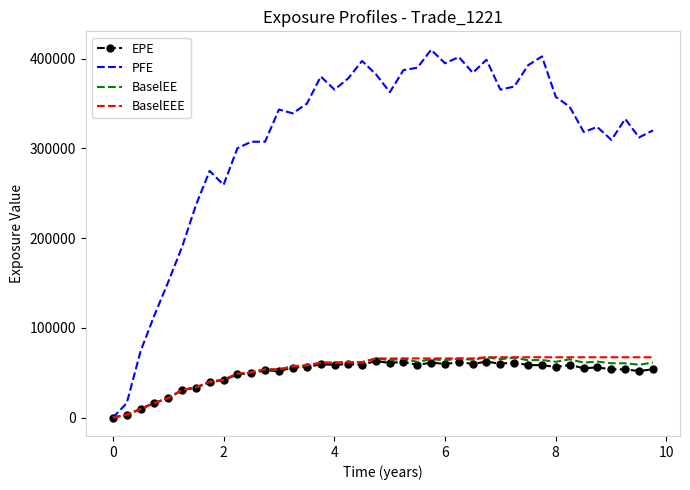

Which series has the largest range (max minus min)?

PFE